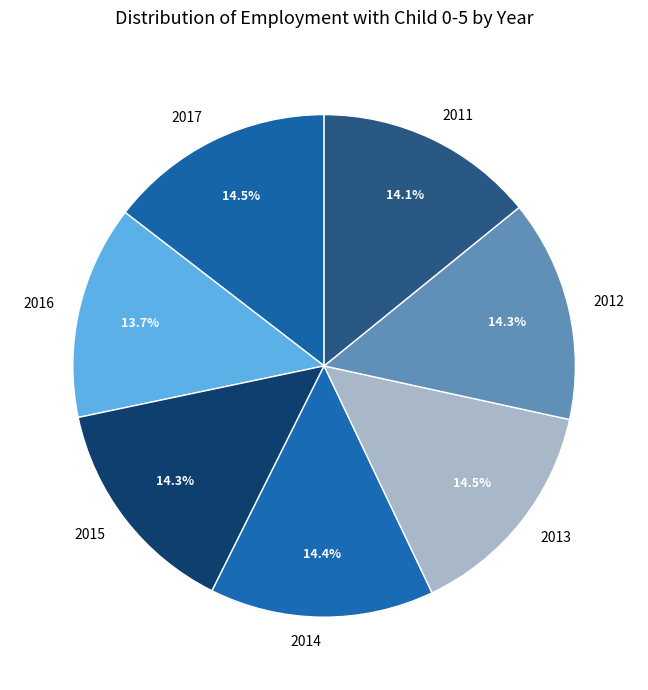

What percentage is NOT represented by 2016?

86.3%